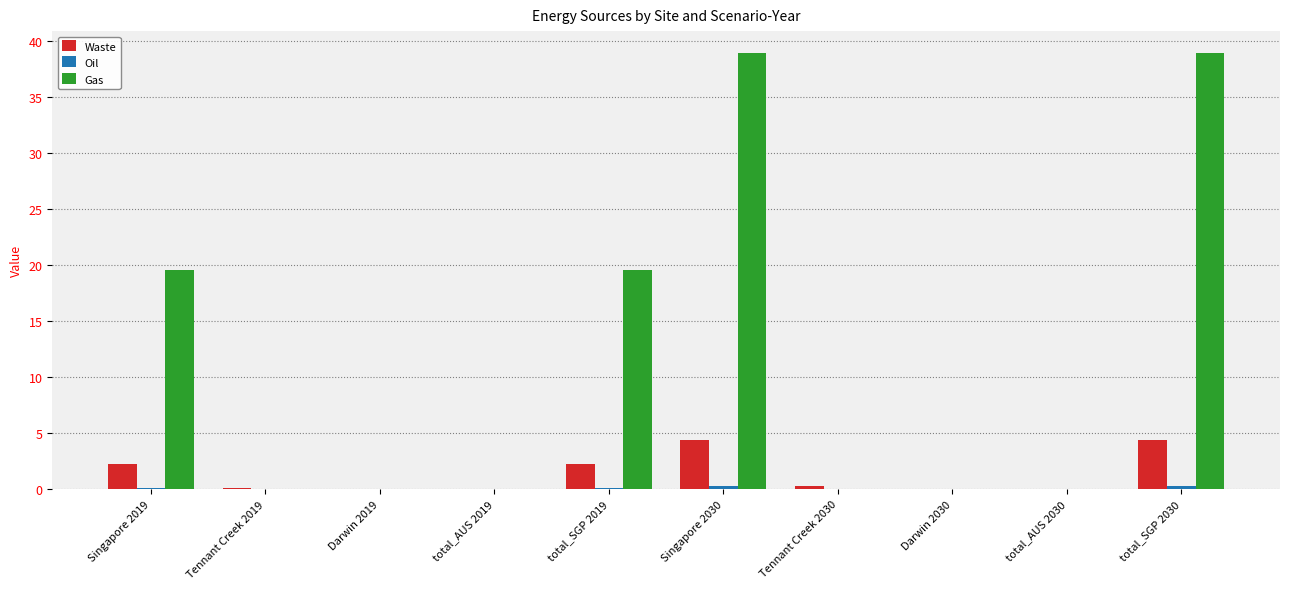

Which series has the largest total across all categories?

Gas